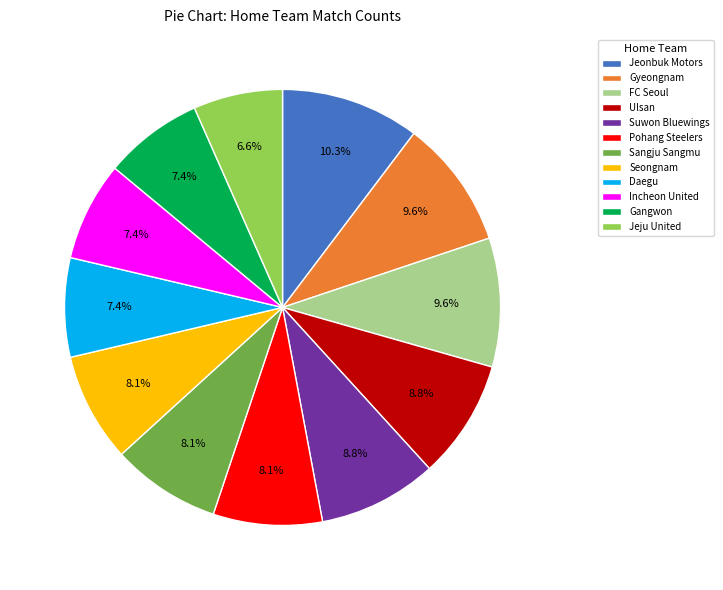

Does any single category account for the majority?

No